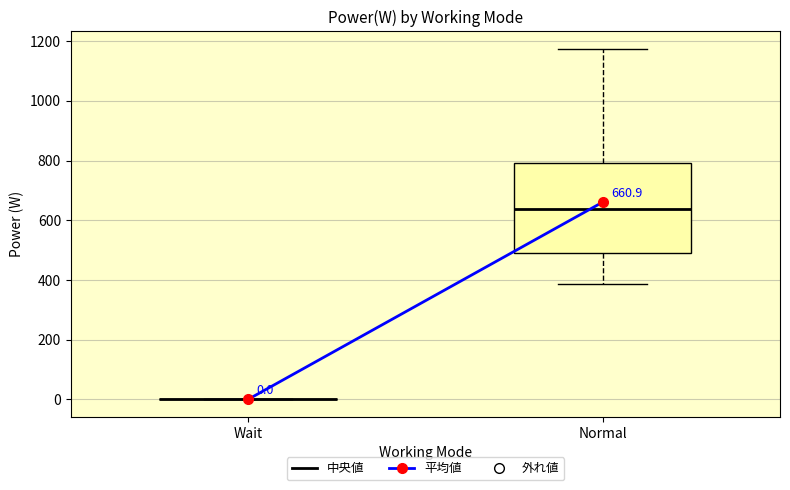

Comparing the boxes themselves (not the whiskers), which one is the tallest?

Normal